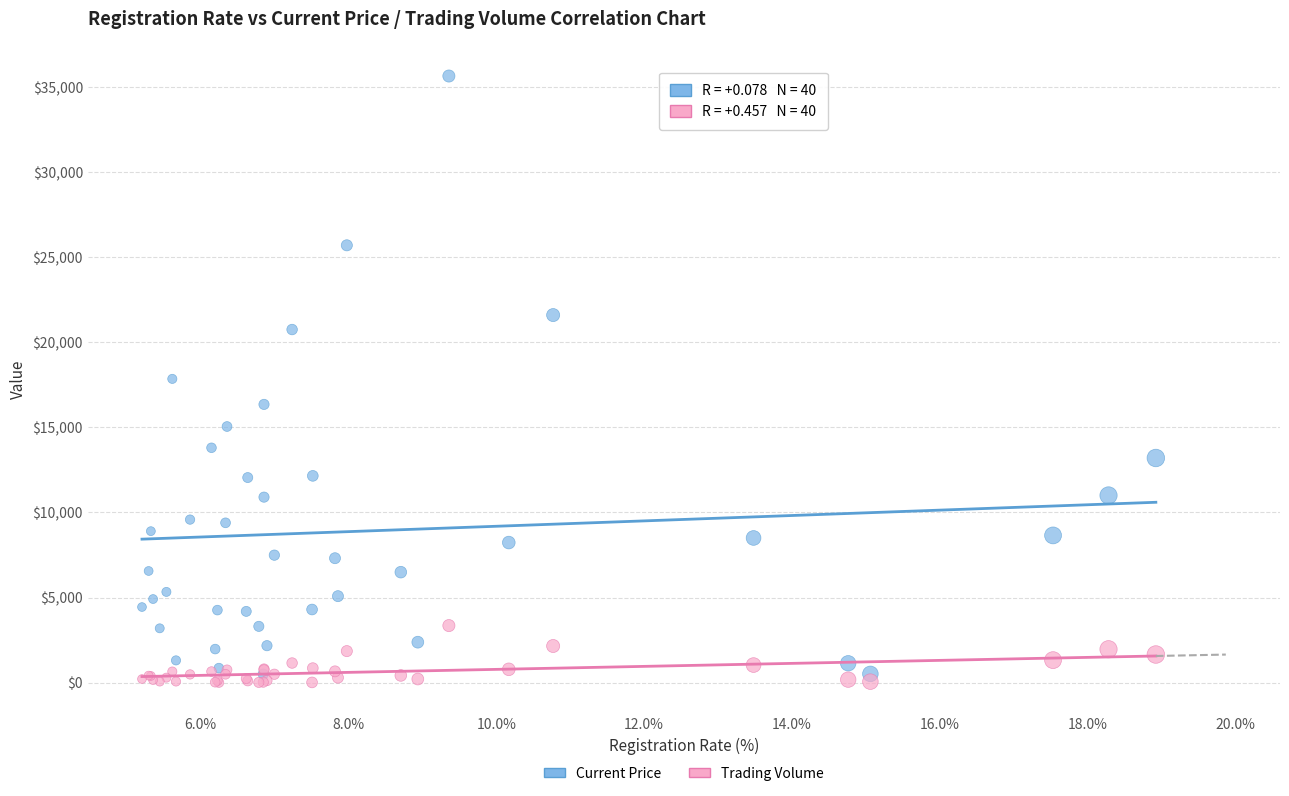

Which series has the widest spread of Y values?

Current Price